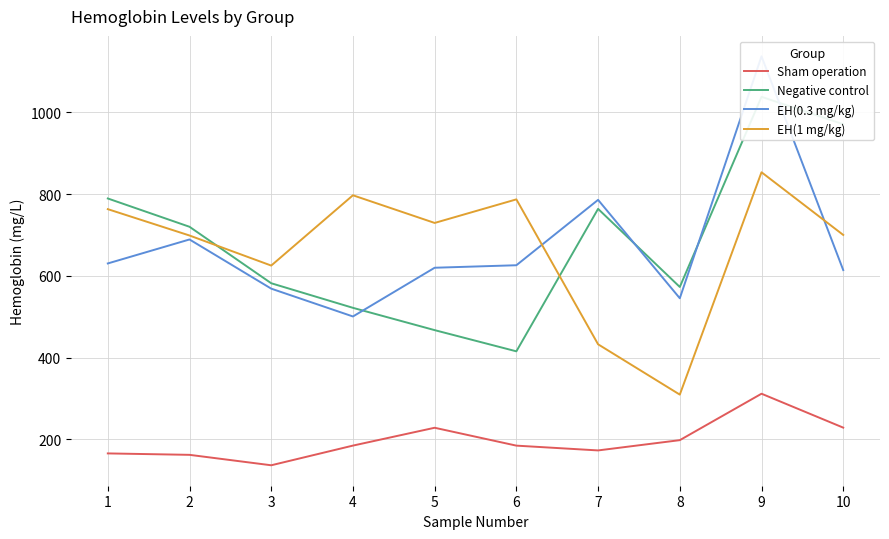

What is the sum of all EH(0.3 mg/kg) values?

6715.8